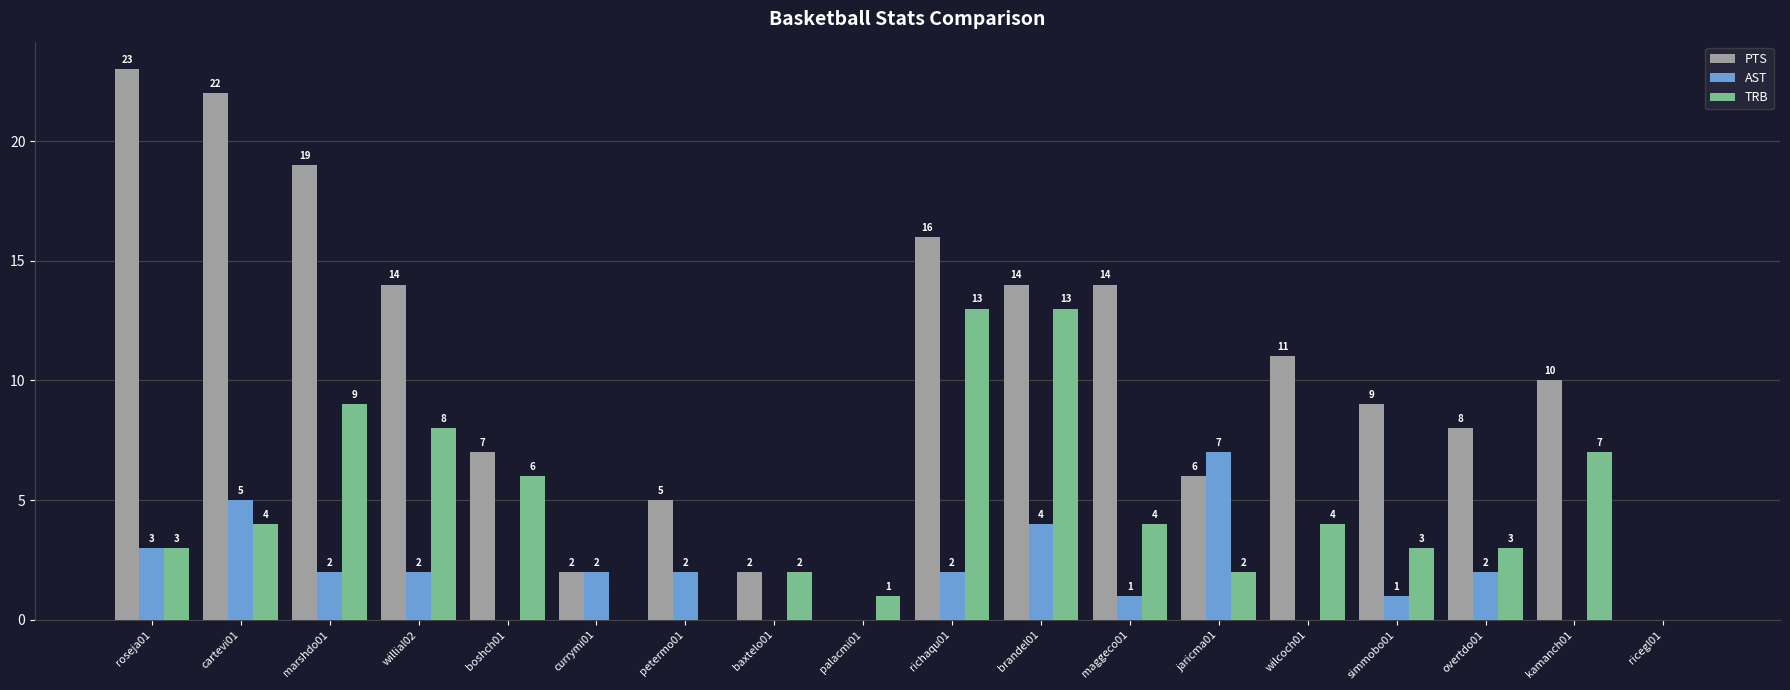

Reading left to right, list all the values displayed in this chart.

PTS: 23	22	19	14	7	2	5	2	0	16	14	14	6	11	9	8	10	0
AST: 3	5	2	2	0	2	2	0	0	2	4	1	7	0	1	2	0	0
TRB: 3	4	9	8	6	0	0	2	1	13	13	4	2	4	3	3	7	0